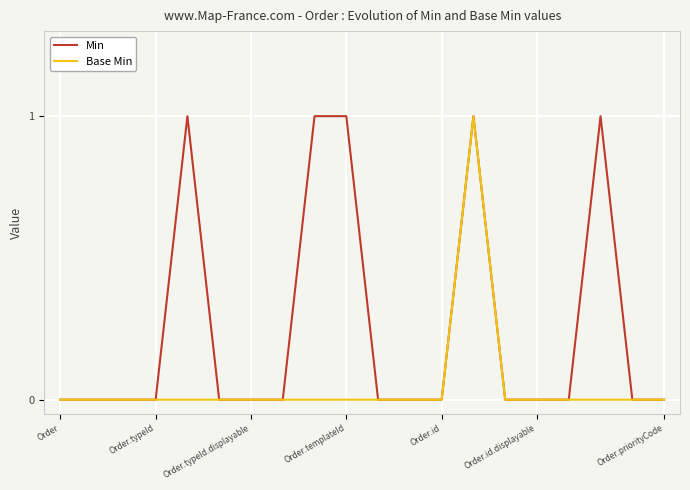

Which series has the largest total across all categories?

Min